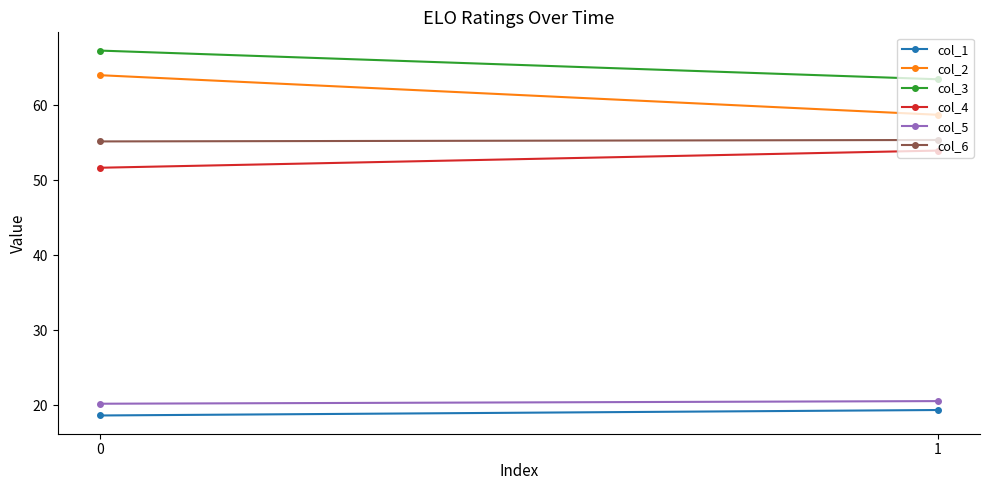

What is the minimum value for col_2?

58.7